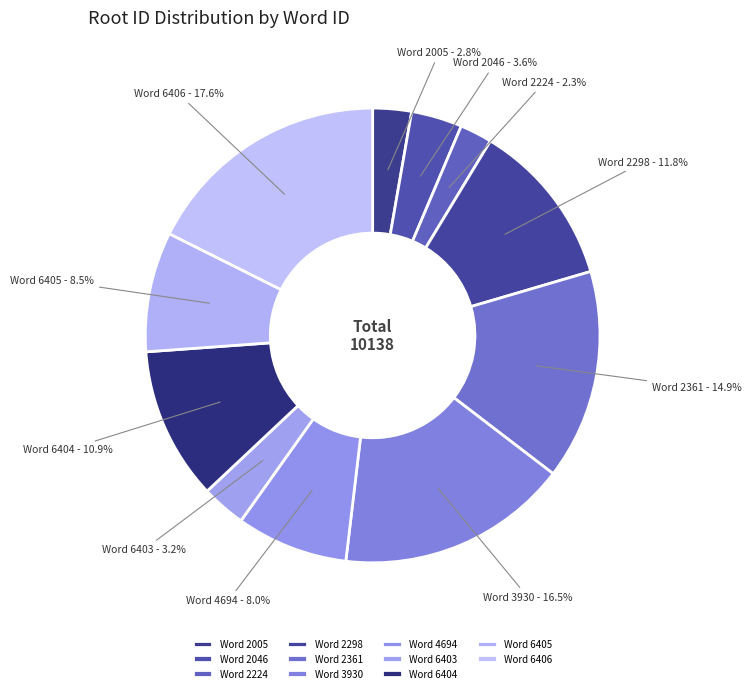

Count the number of slices in the pie.

11